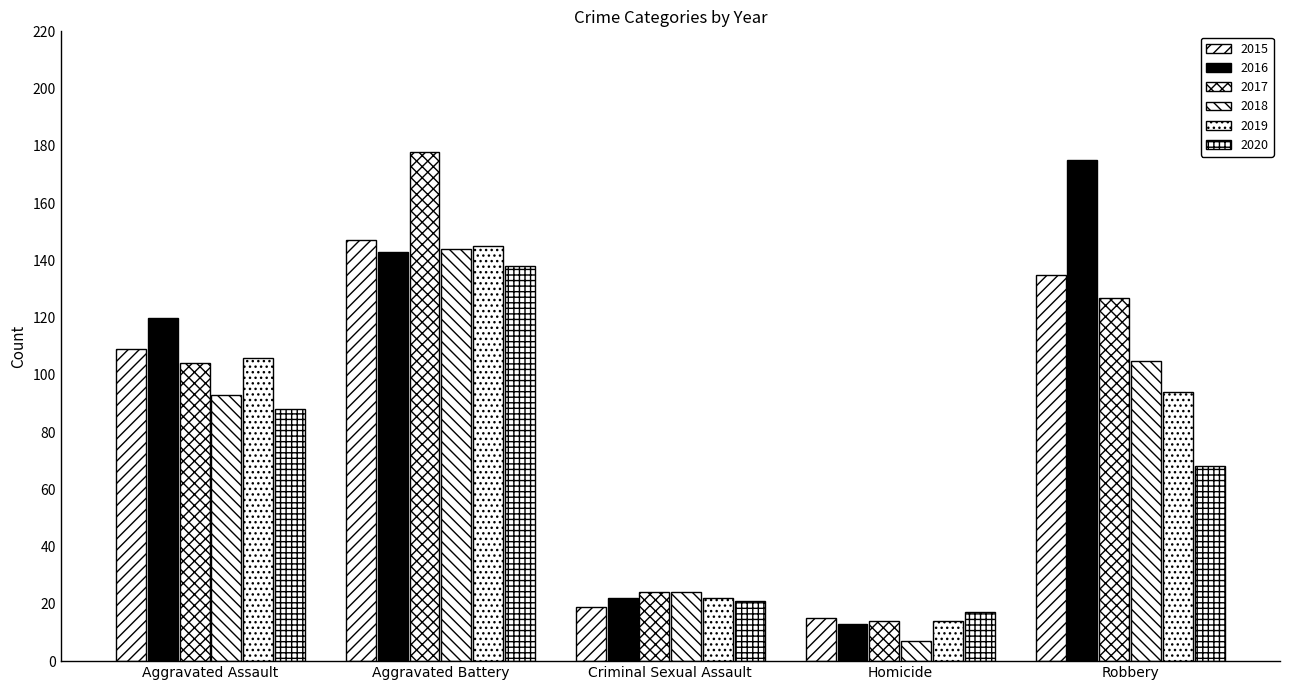

At how many categories does at least one series exceed 12?

5